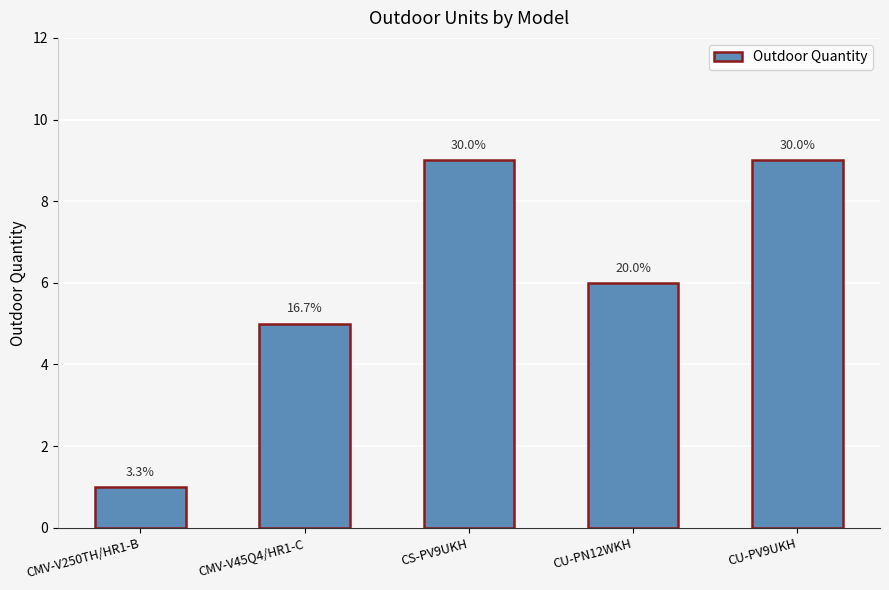

How many bars are there in total?

5